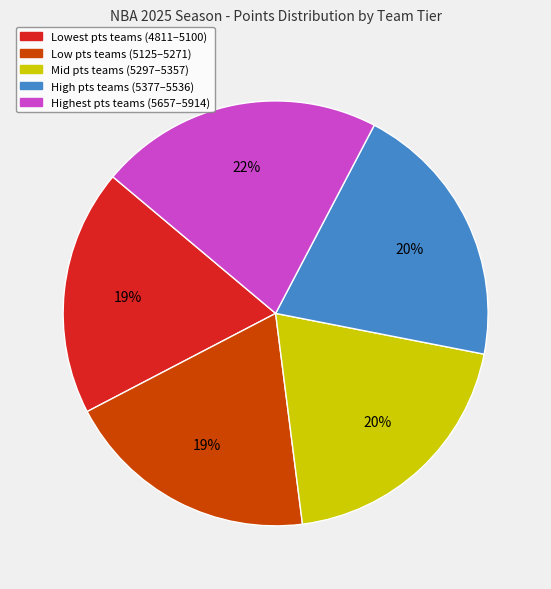

Is the sum of Lowest pts teams (4811–5100) and Highest pts teams (5657–5914) greater than half?

No